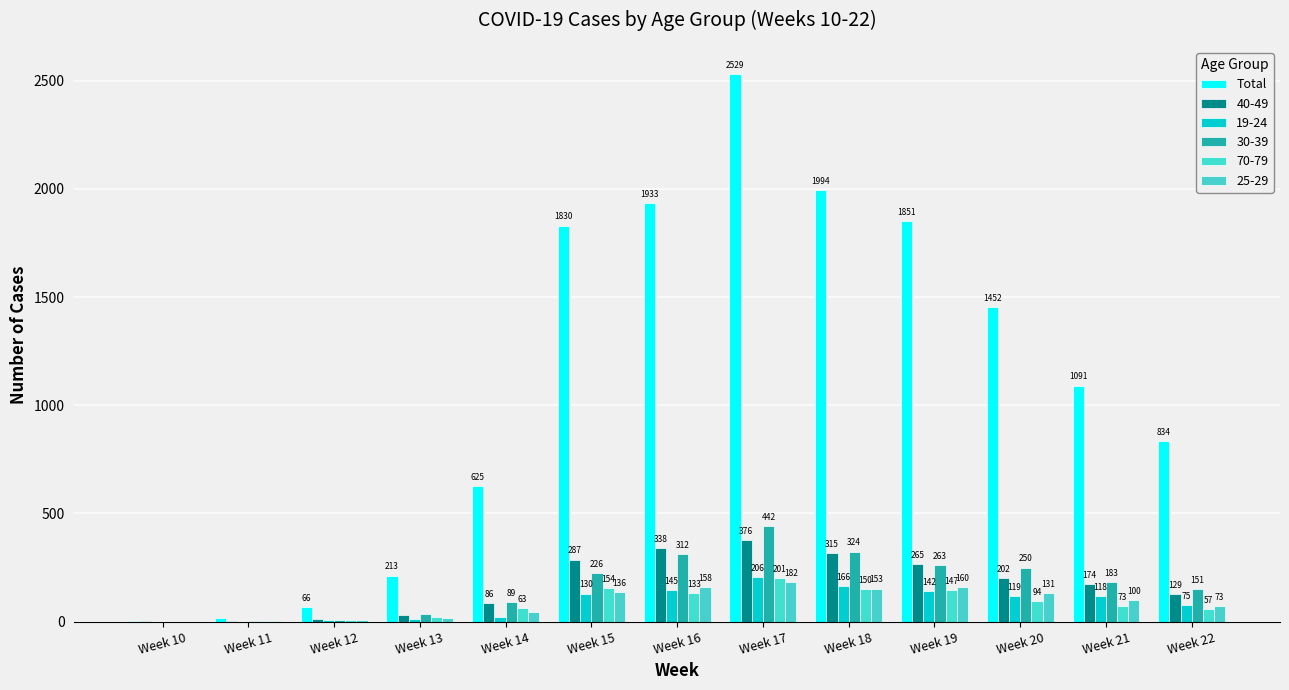

How many categories are shown in the chart?

13